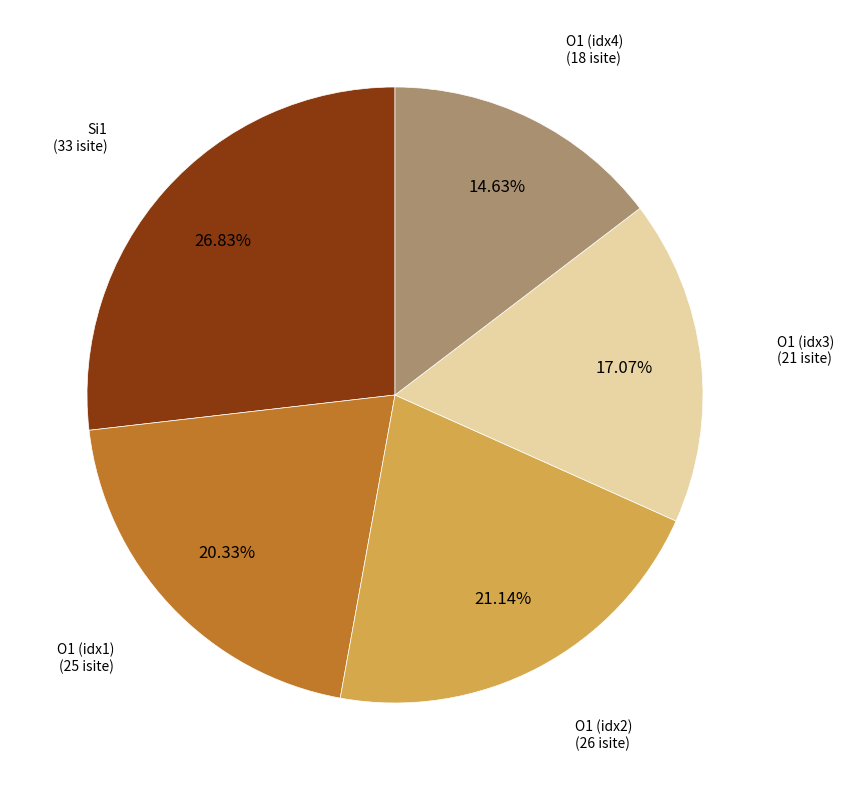

Is there any slice that represents more than half of the pie?

No